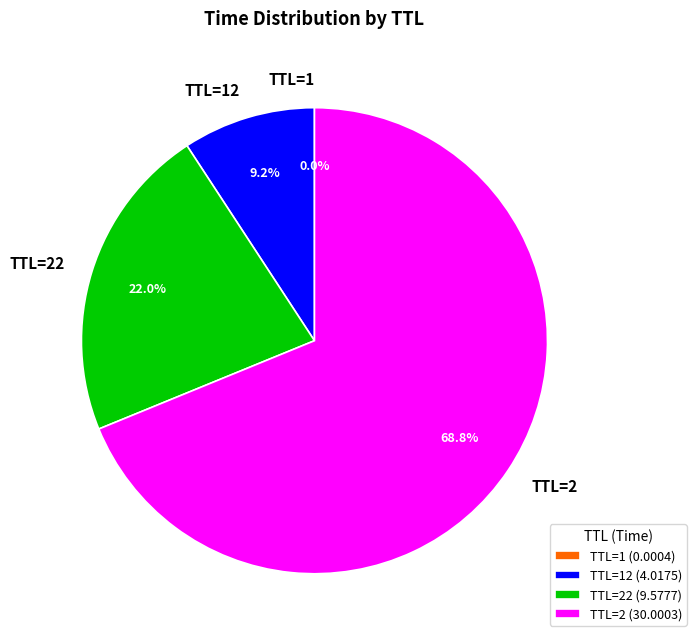

Does TTL=22 represent more than half of the total?

No